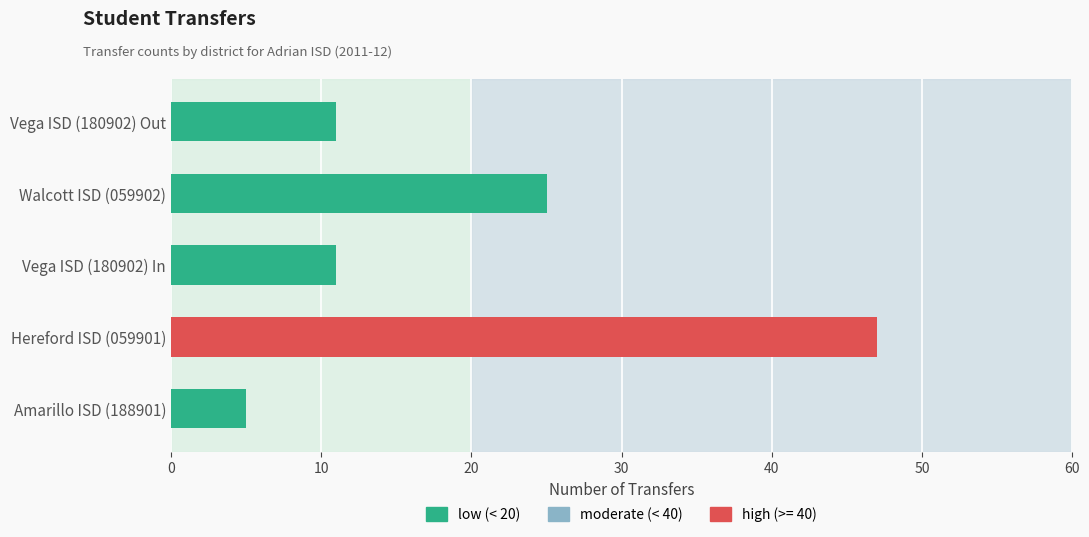

Count the number of categories in the chart.

5